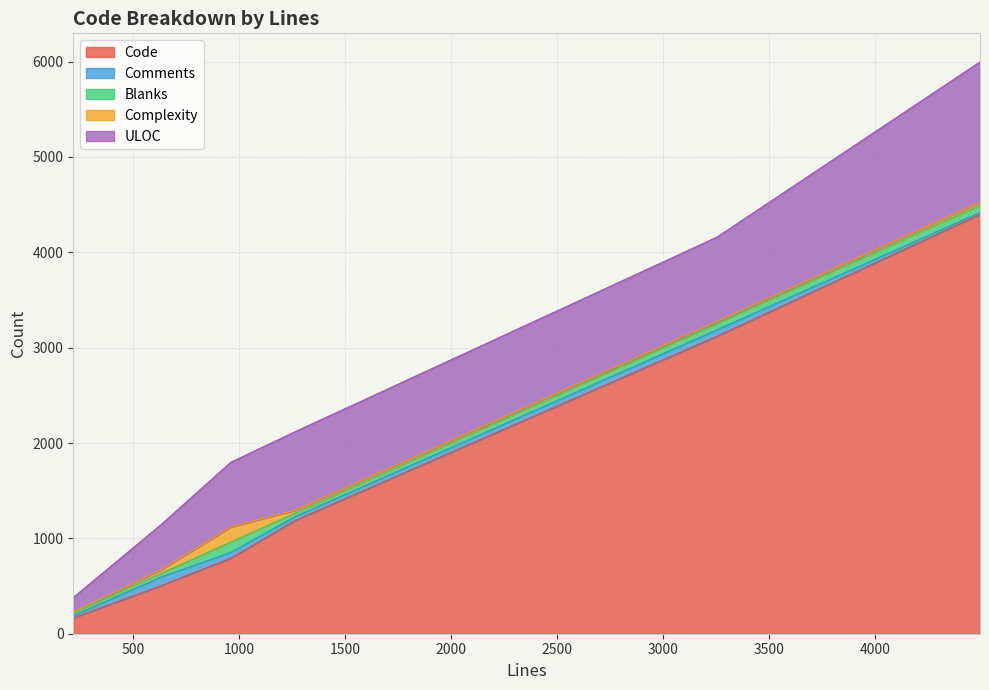

What is the total value across all series at 962?

1799